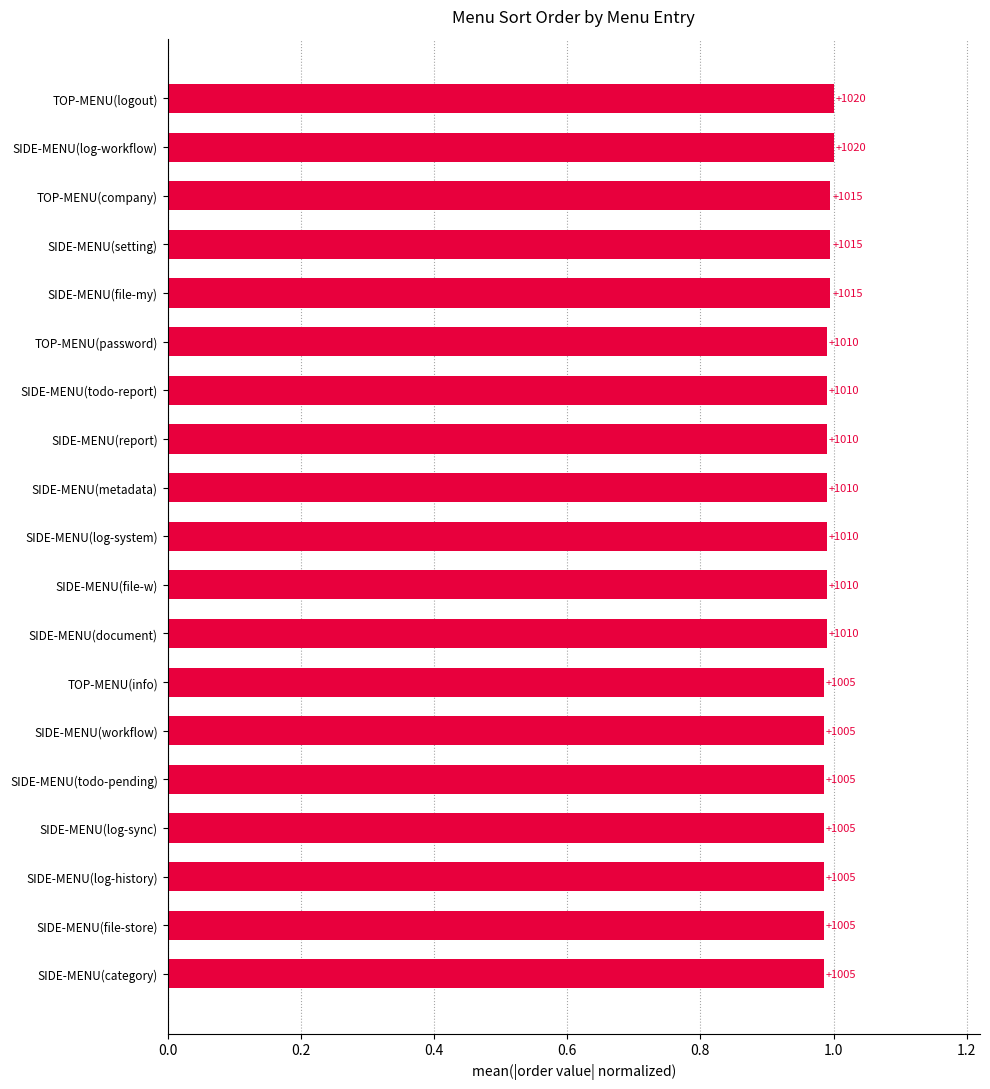

Are the bars horizontal?

Yes